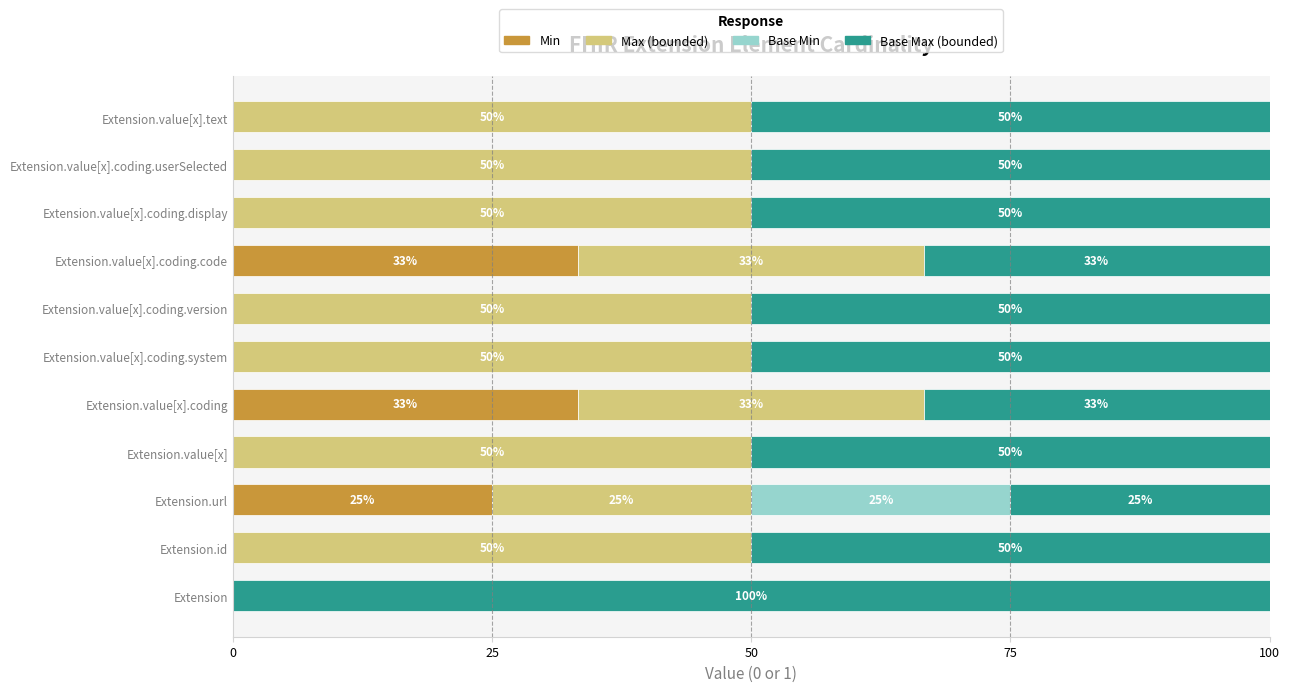

Where is Min nearest to the value 16?

Extension.url